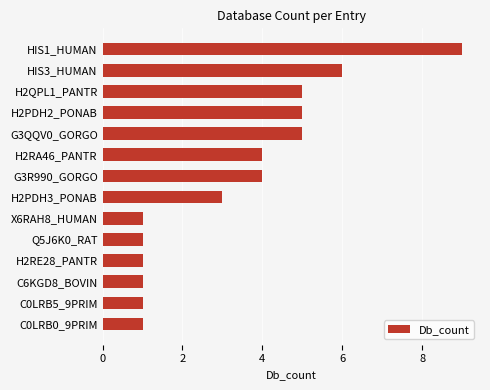

Which has a higher value, HIS3_HUMAN or H2PDH3_PONAB?

HIS3_HUMAN